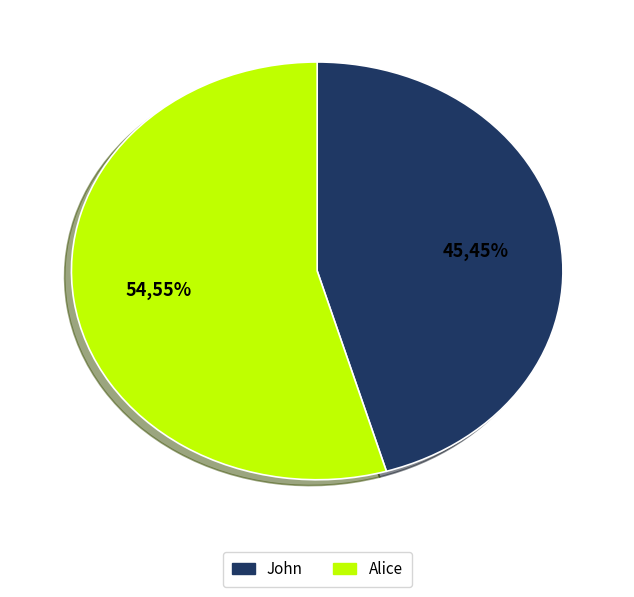

Is Alice the majority of the pie?

Yes